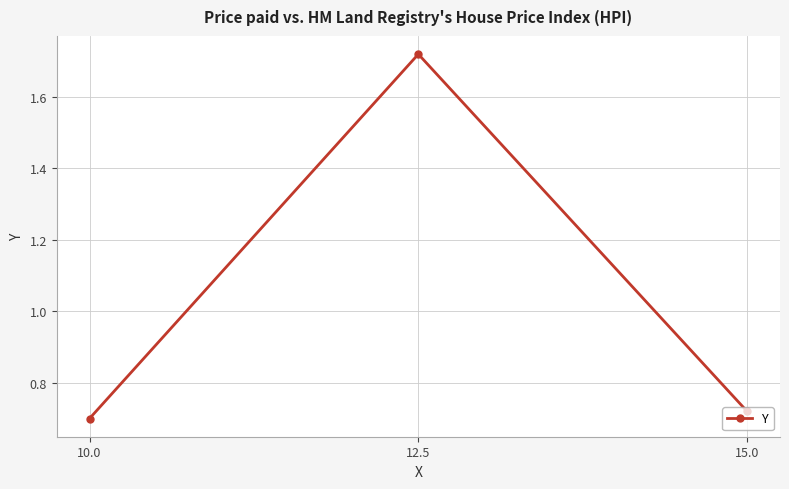

What is the label of the 1st point from the left?

10.0